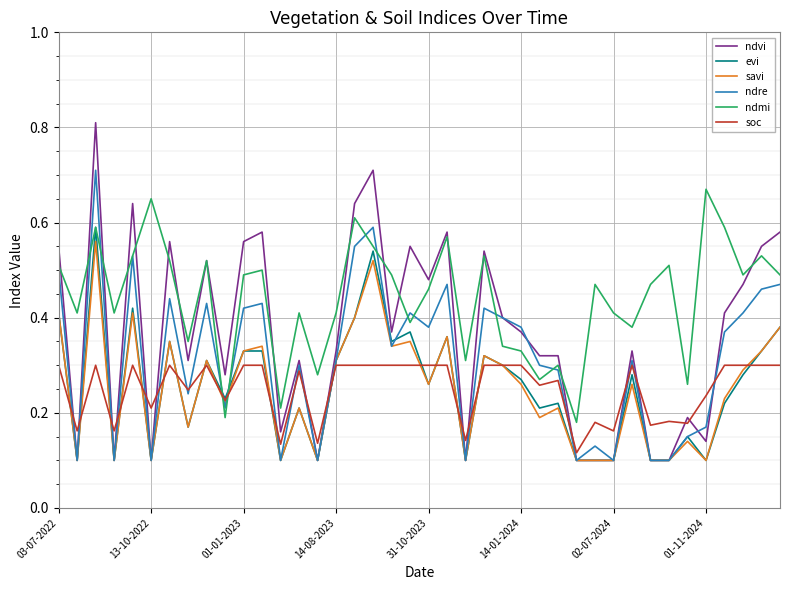

Which series has the largest total across all categories?

ndmi